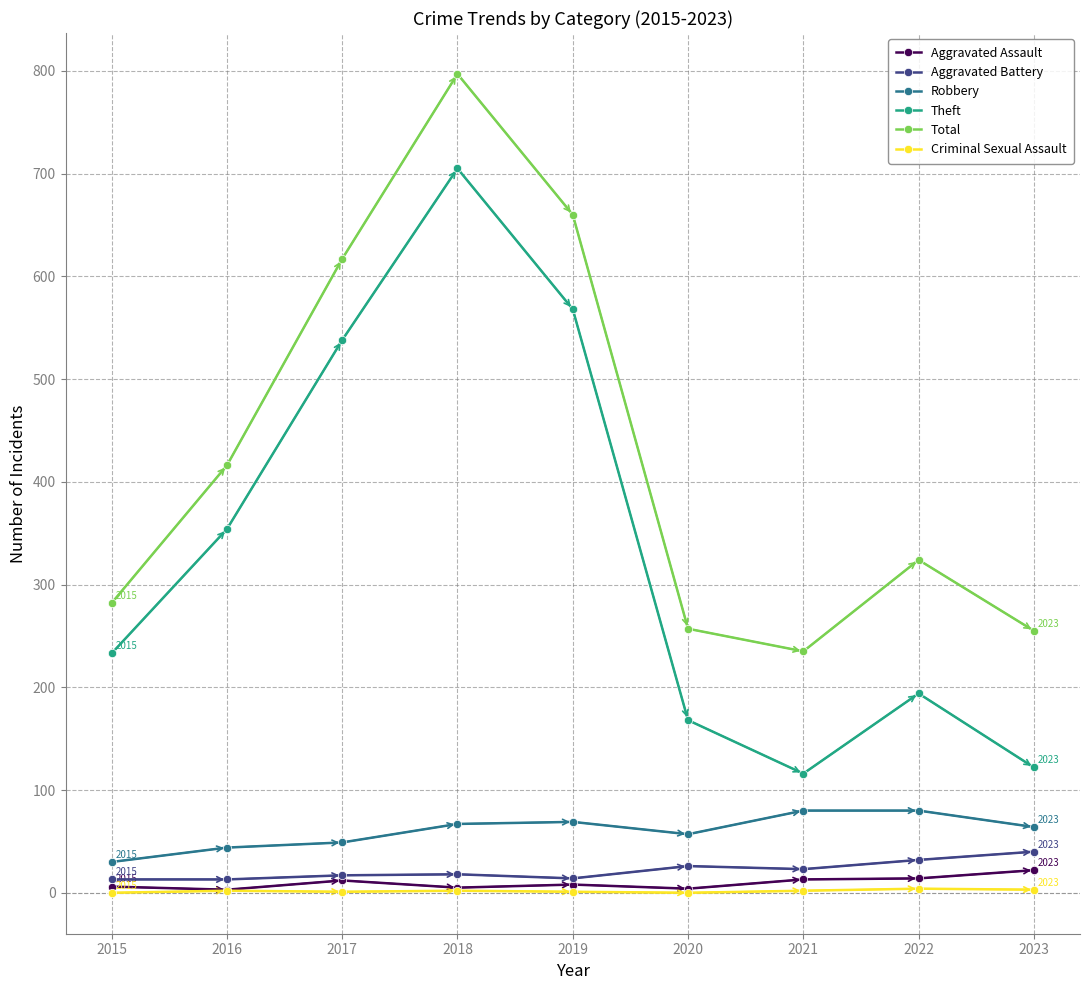

What is the sum of the Theft values at 2017 and 2015?

771